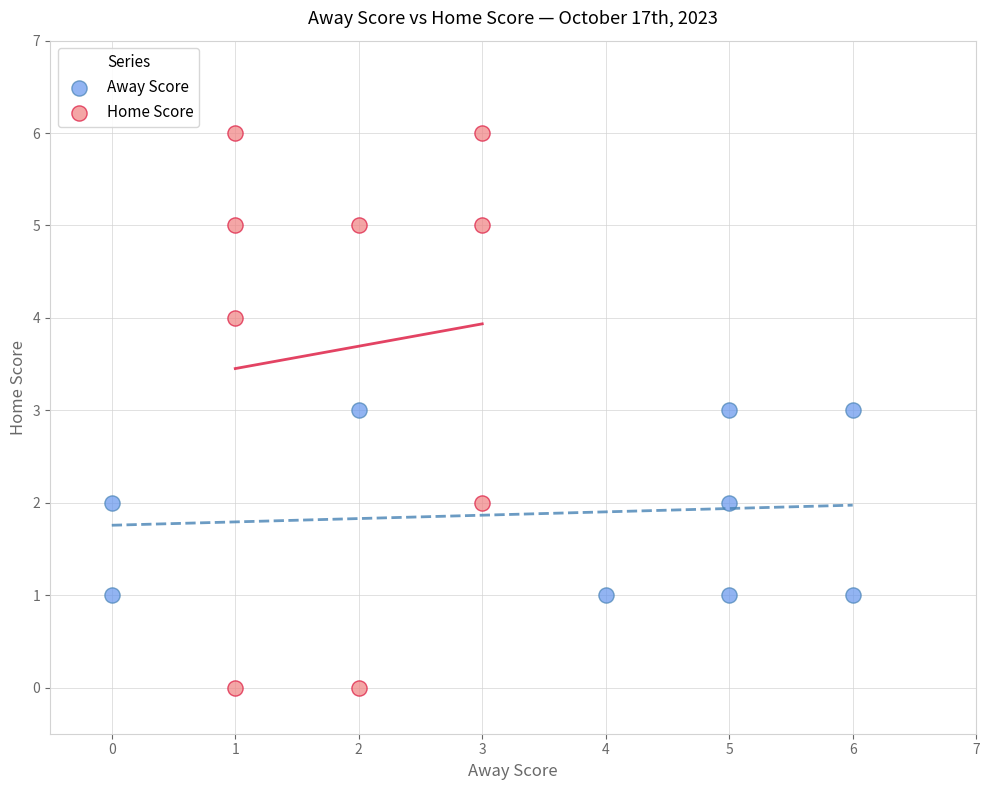

Which series reaches the maximum Y coordinate?

Home Score